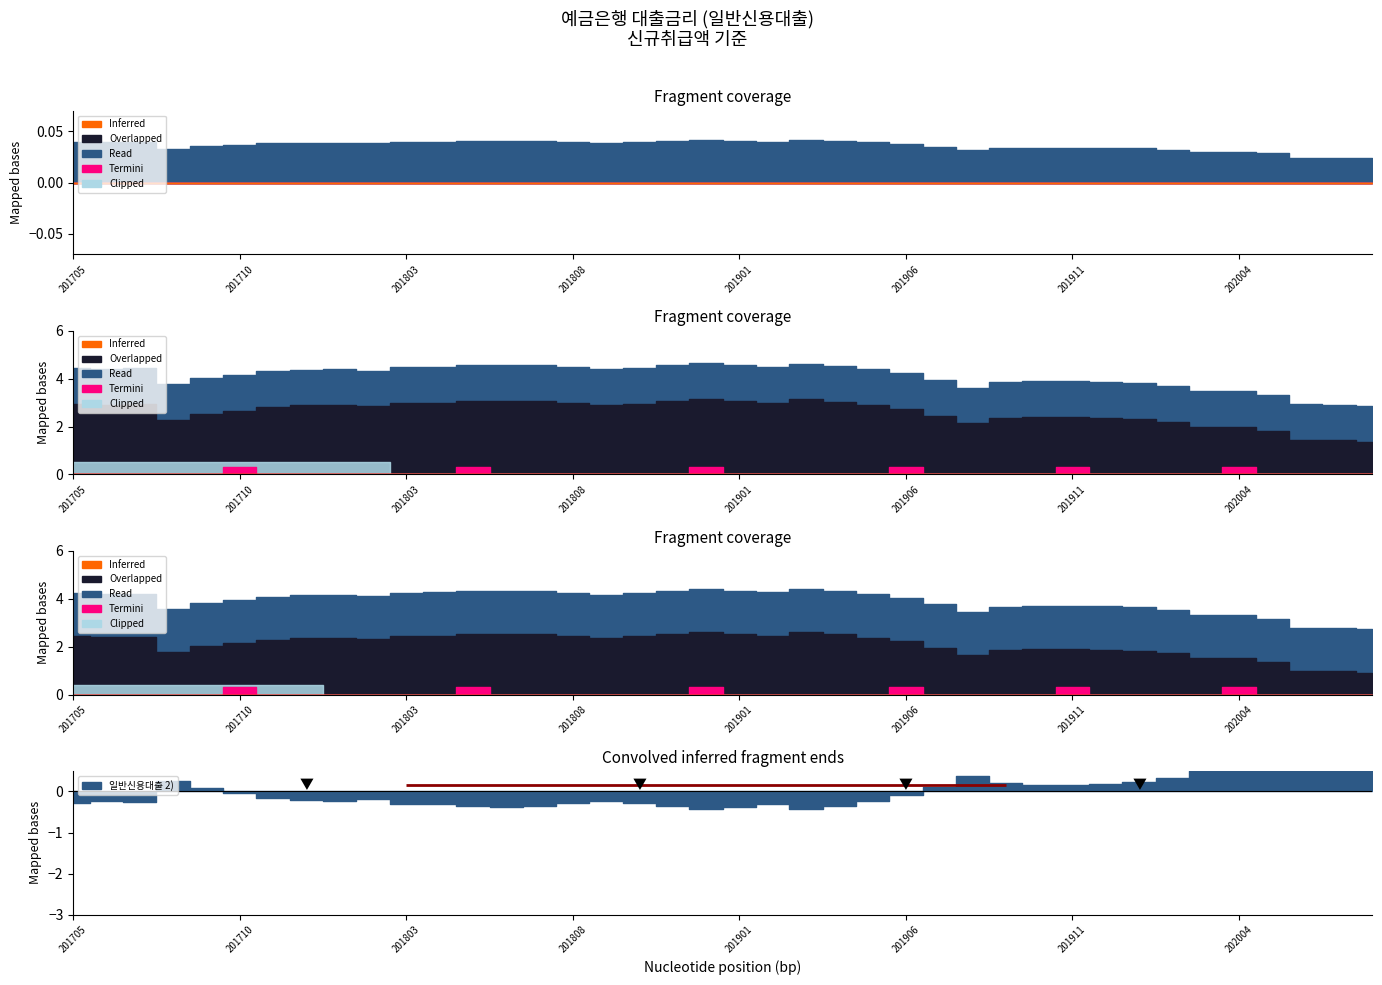

How many data points are less than 4?

15